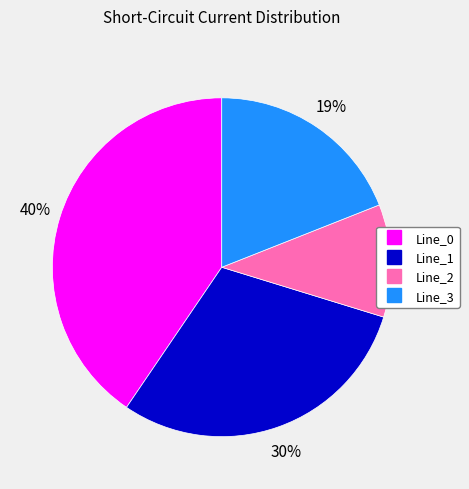

Does Line_1 account for over 50% of the chart?

No